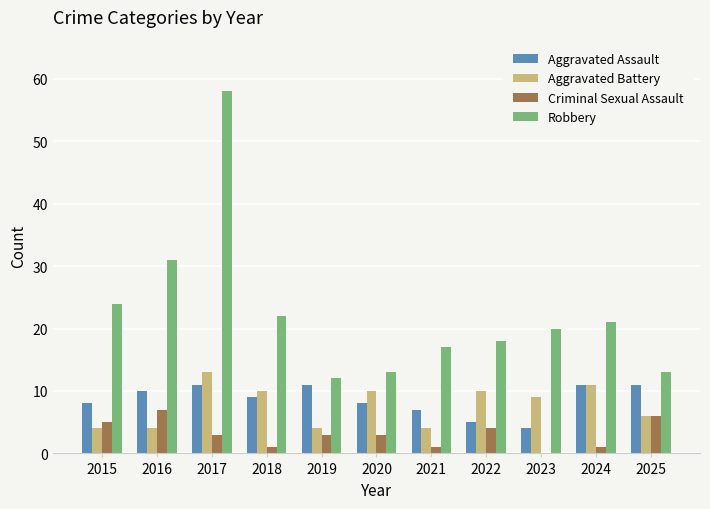

Reading left to right, what are all the values shown in this chart?

Aggravated Assault: 2015=8	2016=10	2017=11	2018=9	2019=11	2020=8	2021=7	2022=5	2023=4	2024=11	2025=11
Aggravated Battery: 2015=4	2016=4	2017=13	2018=10	2019=4	2020=10	2021=4	2022=10	2023=9	2024=11	2025=6
Criminal Sexual Assault: 2015=5	2016=7	2017=3	2018=1	2019=3	2020=3	2021=1	2022=4	2023=0	2024=1	2025=6
Robbery: 2015=24	2016=31	2017=58	2018=22	2019=12	2020=13	2021=17	2022=18	2023=20	2024=21	2025=13